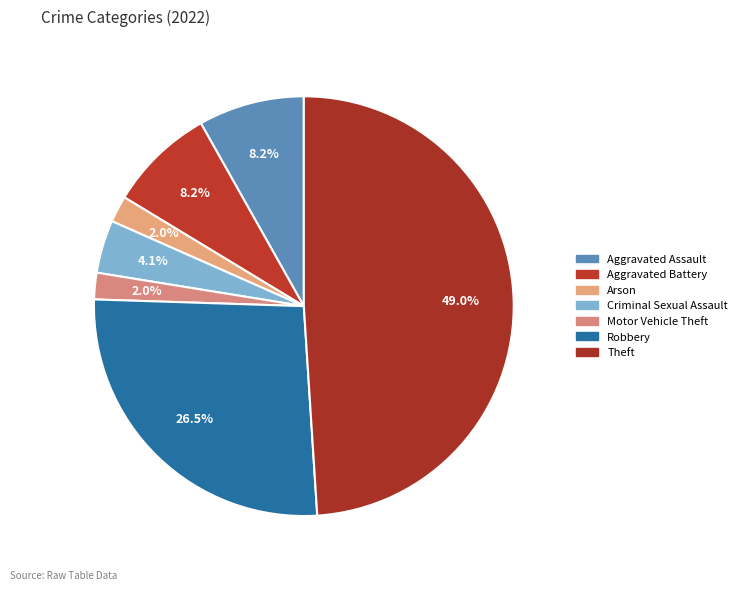

To the nearest percent, what is the average slice percentage?

14%